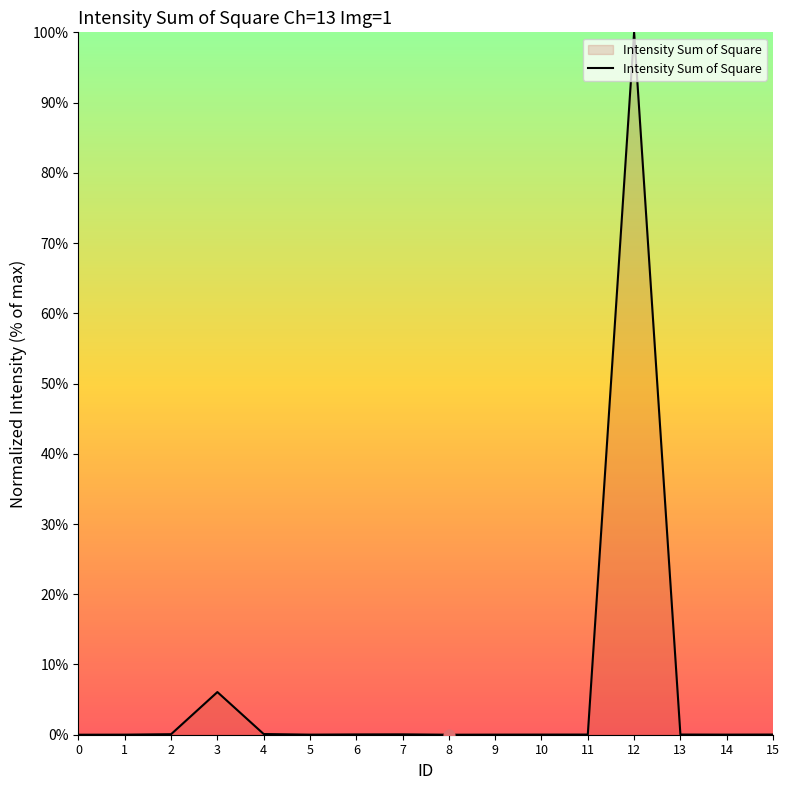

Between 8 and 3, which is larger?

3